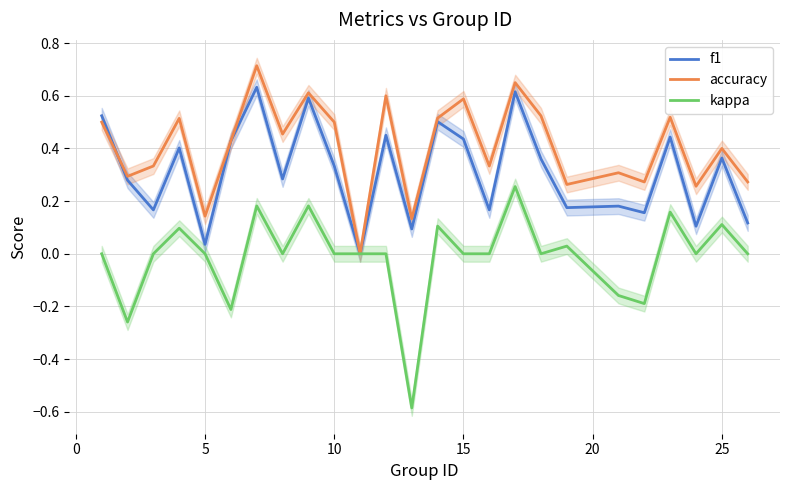

True or false: accuracy and f1 cross at least once.

True